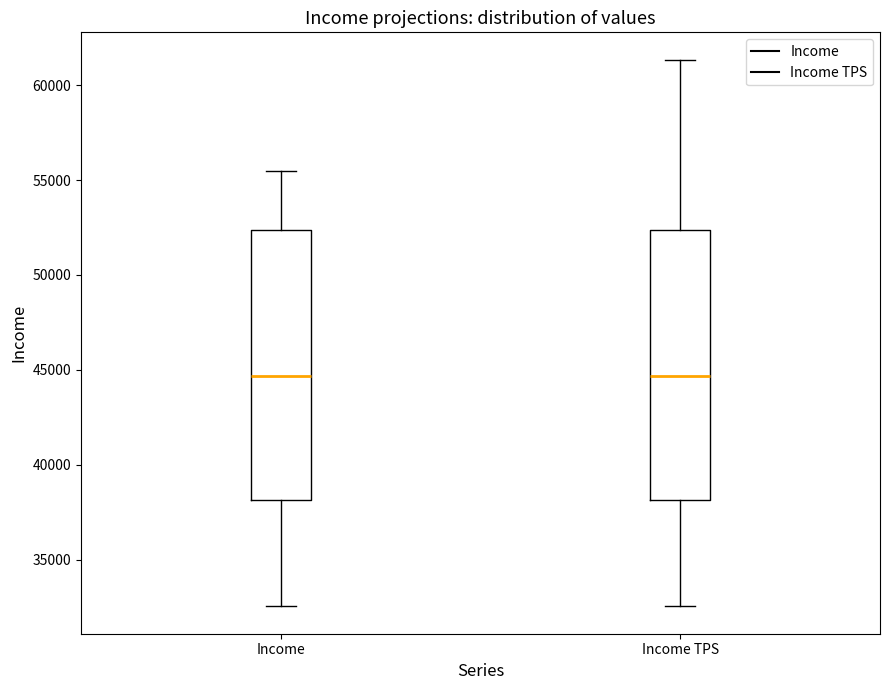

Reading left to right, read every box against the y-axis: the position of its median line, the range the box covers, and the ends of its whiskers. The values are not printed on the chart, so give them approximately, as read against the axis.

Income: median 44500, box 38000 to 52500, whiskers 32500 to 55500
Income TPS: median 44500, box 38000 to 52500, whiskers 32500 to 61500